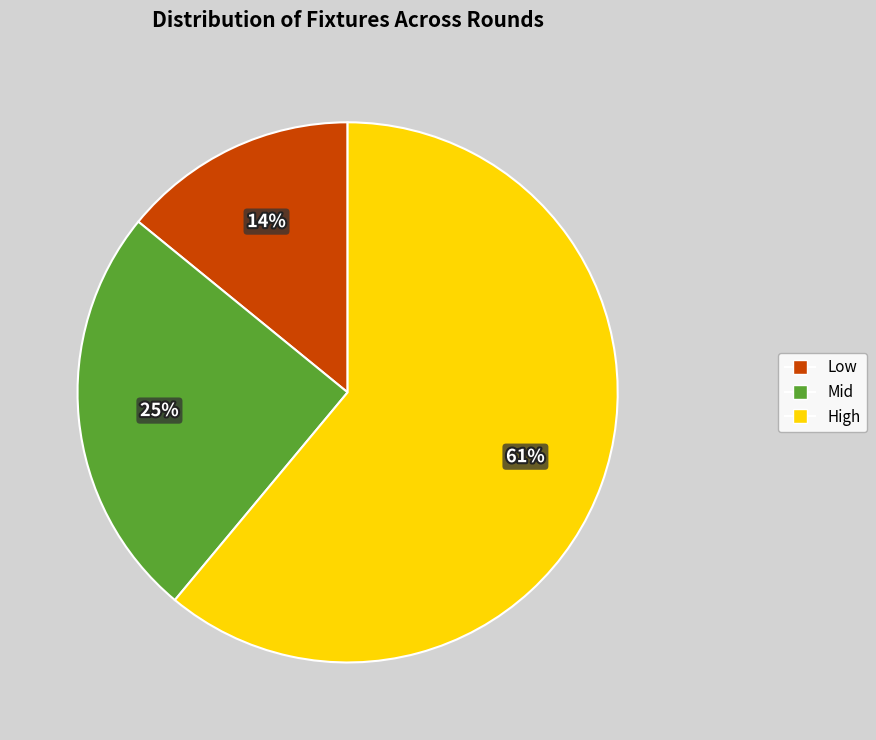

Does any single category account for the majority?

Yes